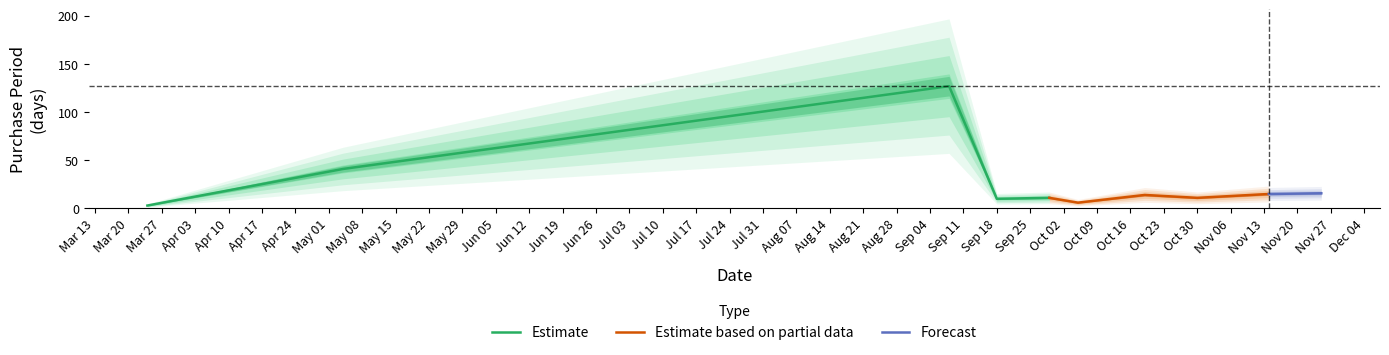

True or false: the data shows 79 at 2017-09-08.

False